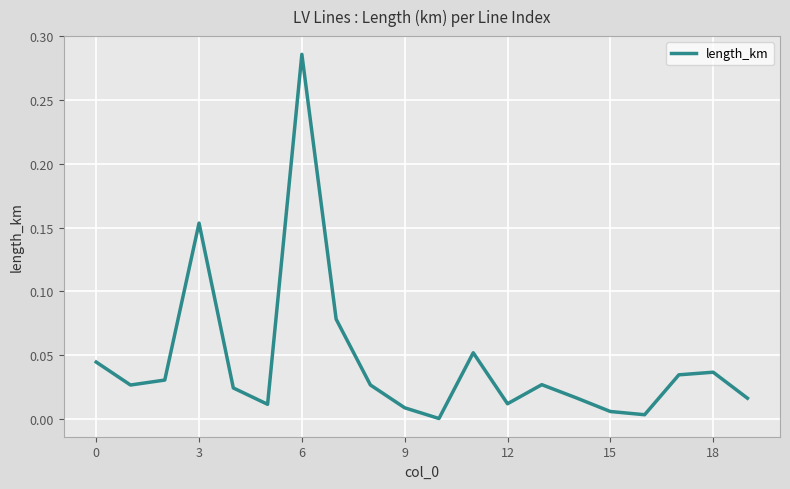

At which label is the value closest to 0?

10